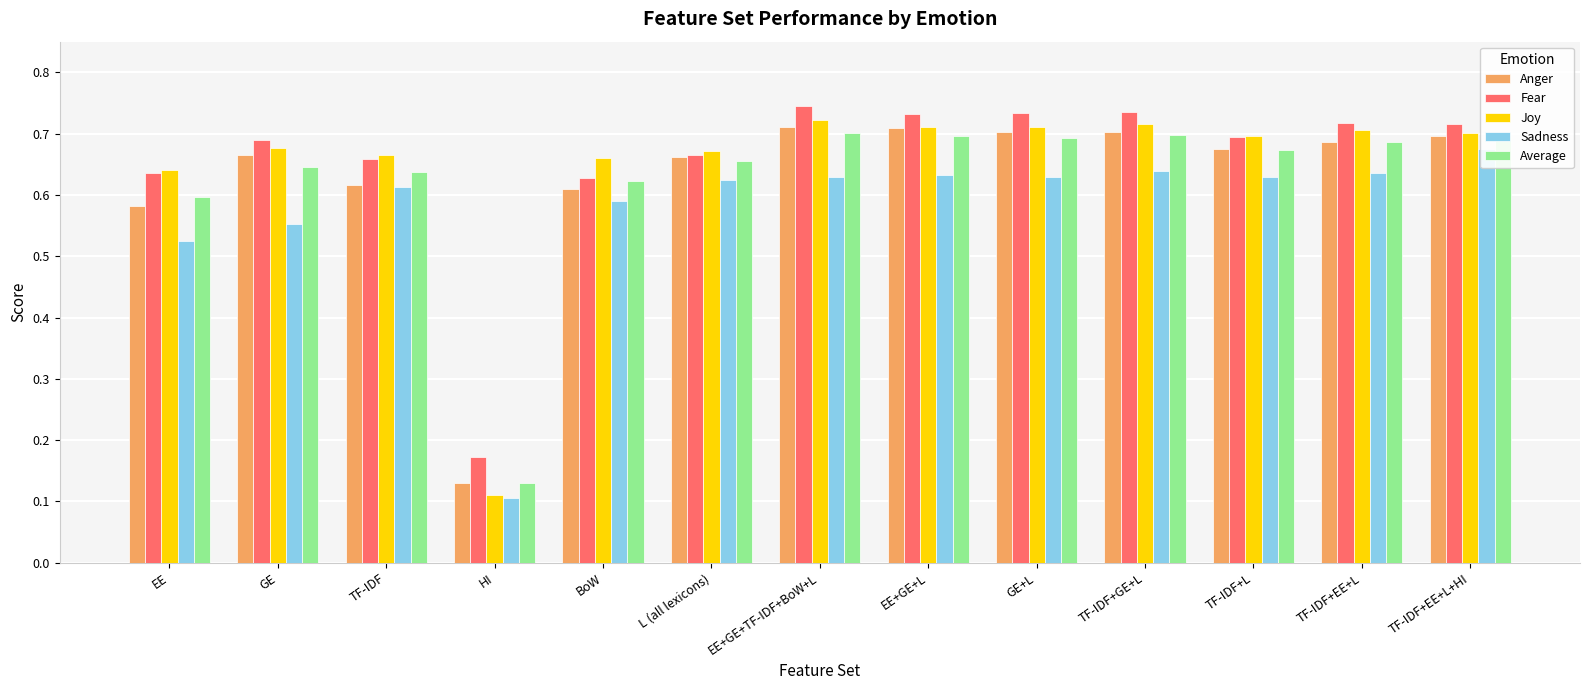

What is the highest value of the Anger series?

0.7